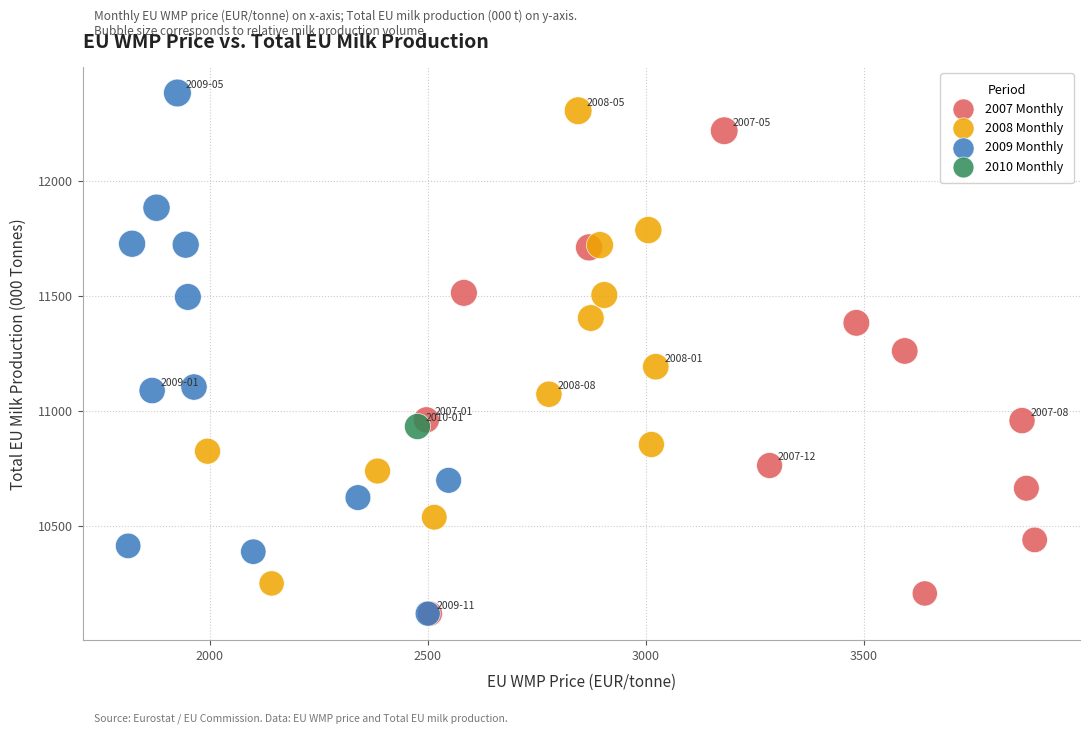

What are all the series names shown in the legend?

2007 Monthly, 2008 Monthly, 2009 Monthly, 2010 Monthly